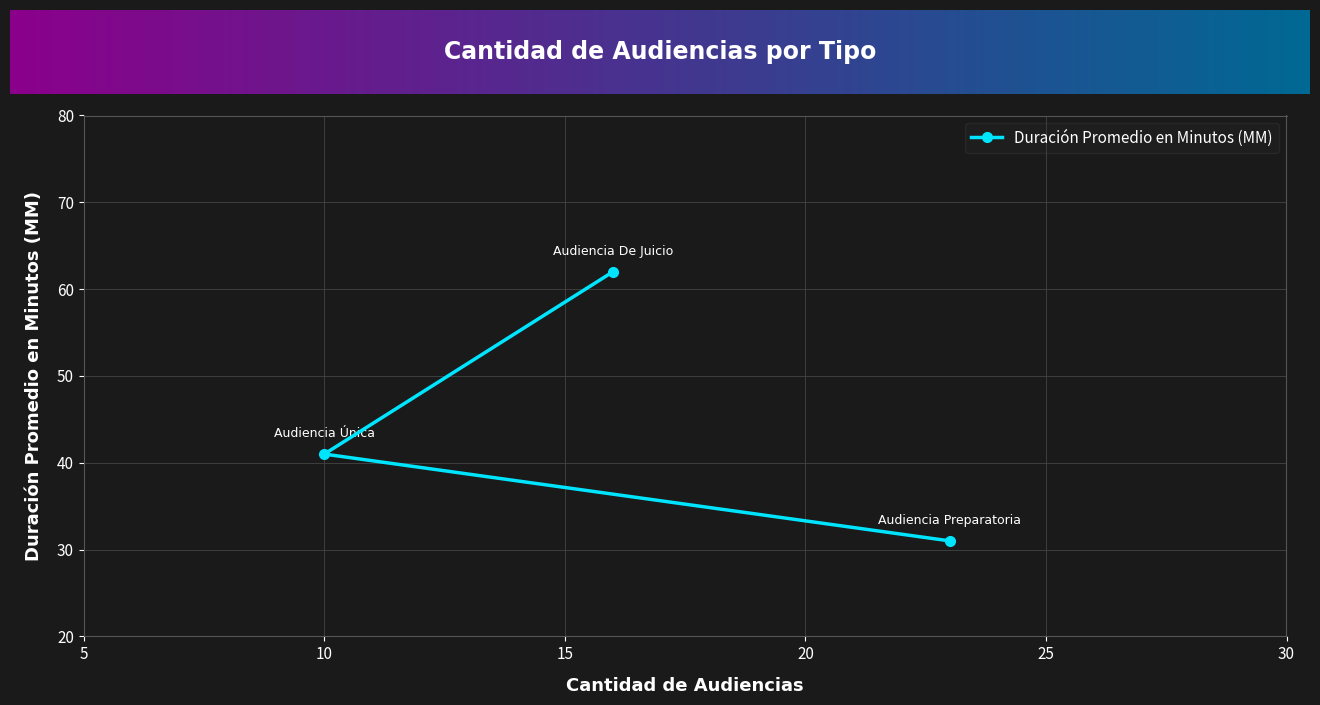

What is the average value?

45